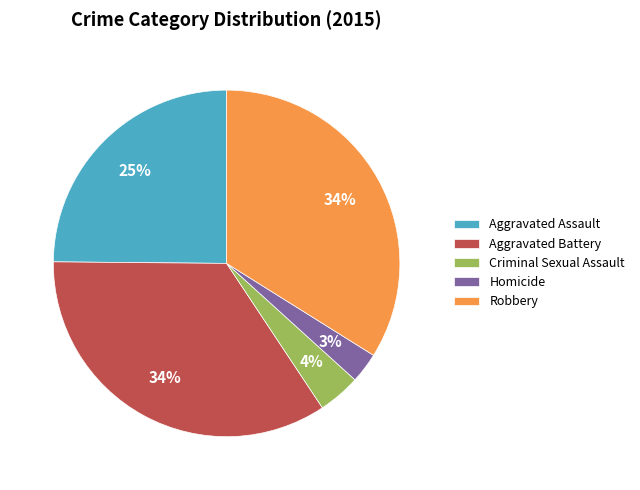

Approximately how many times larger is the value at Homicide compared to Aggravated Assault?

0.1